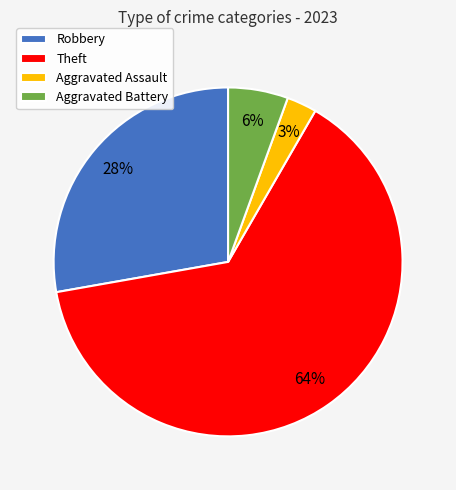

Do Theft and Aggravated Battery together represent more than half of the pie?

Yes